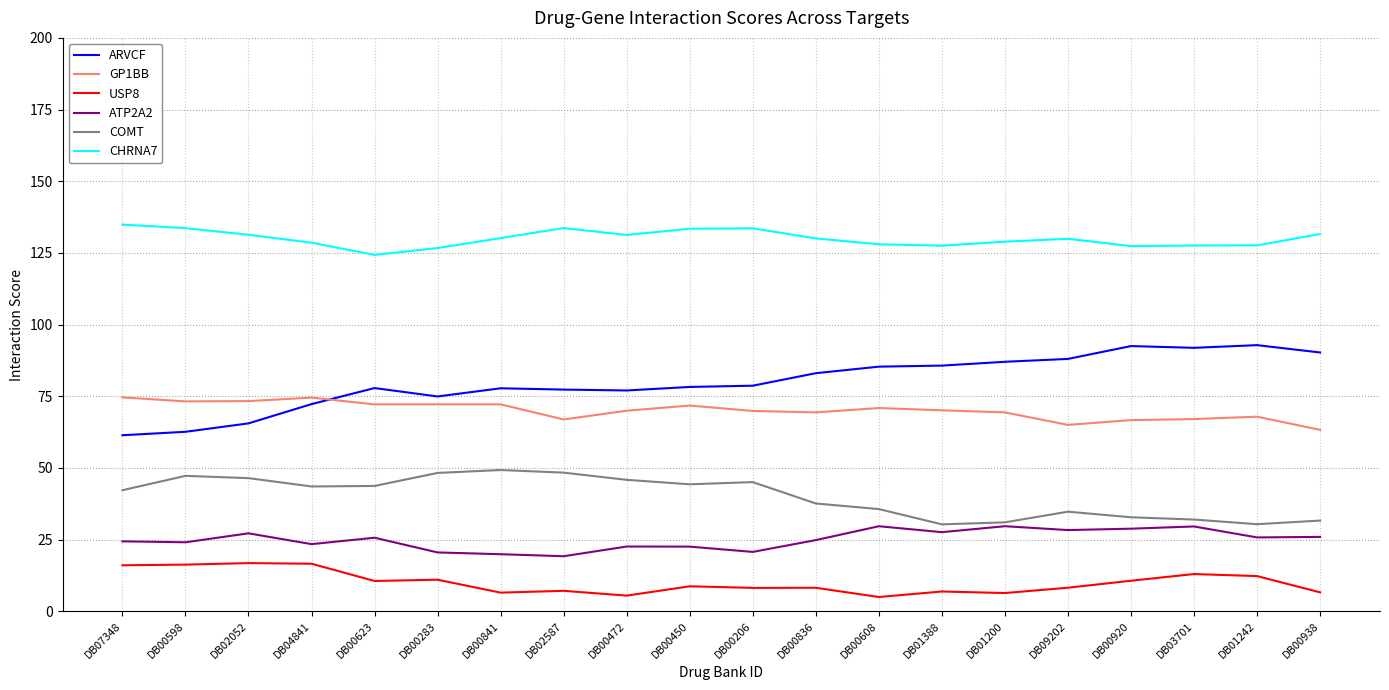

At which category does ARVCF reach its first local peak?

DB00623